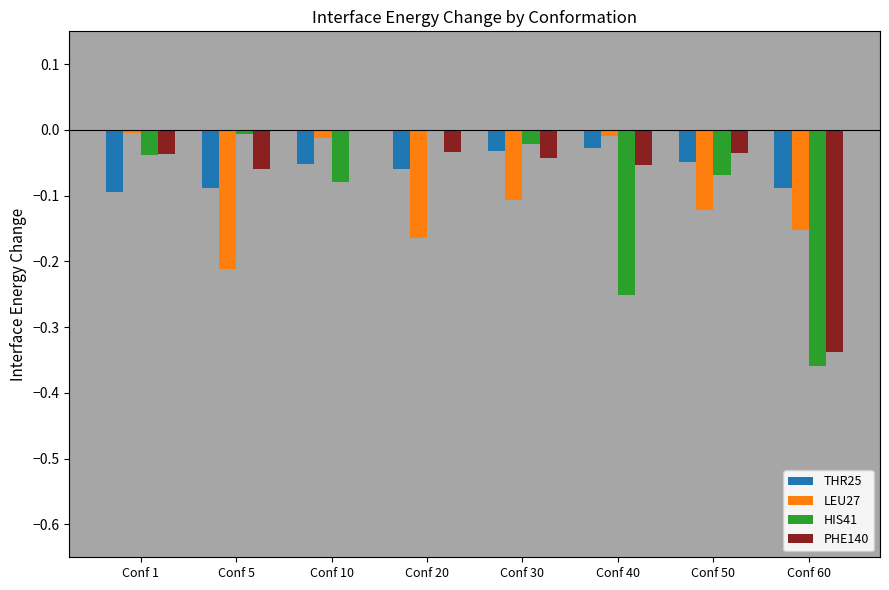

How many groups of bars are there?

8